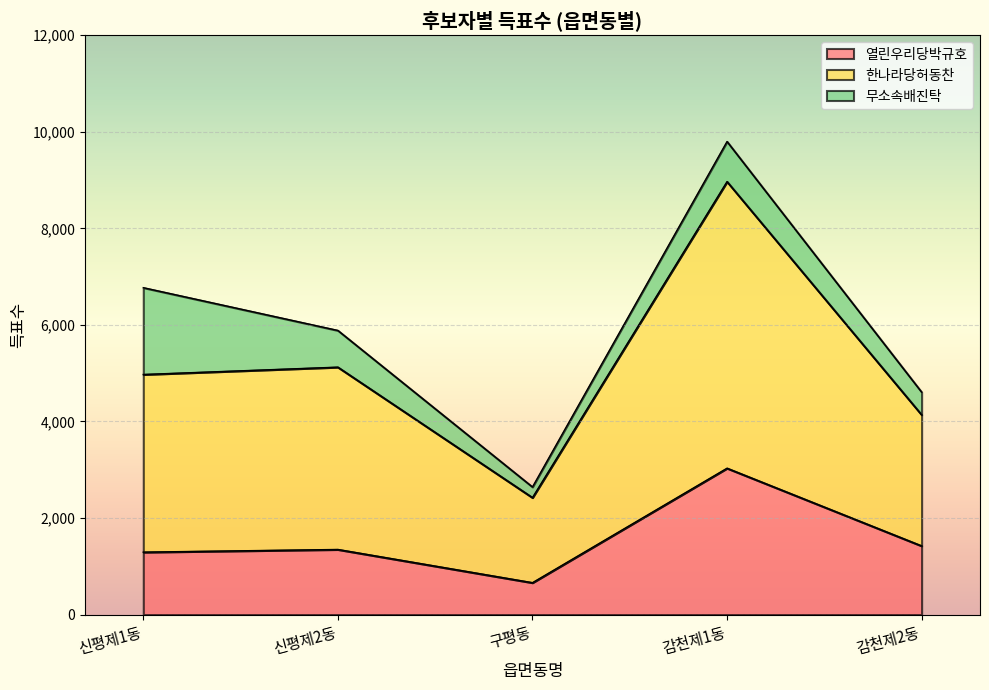

Where is 열린우리당박규호 nearest to the value 1846?

감천제2동